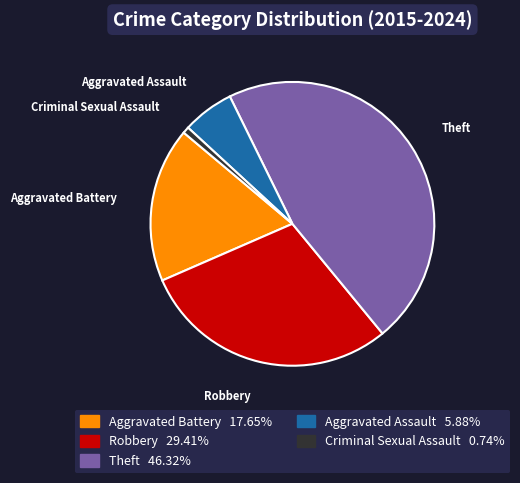

Is the sum of Aggravated Assault 5.88% and Robbery 29.41% greater than half?

No